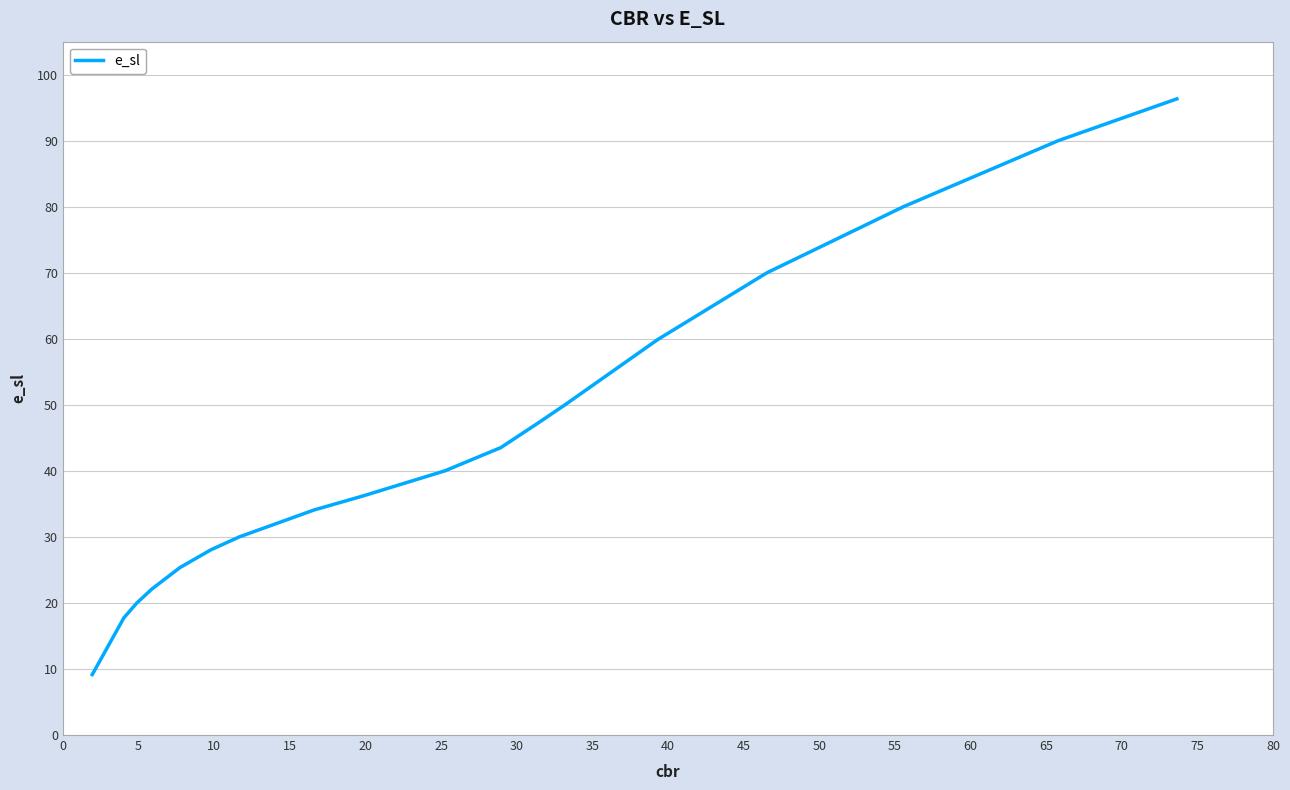

What is the value of the 6th point from the left?

28.0